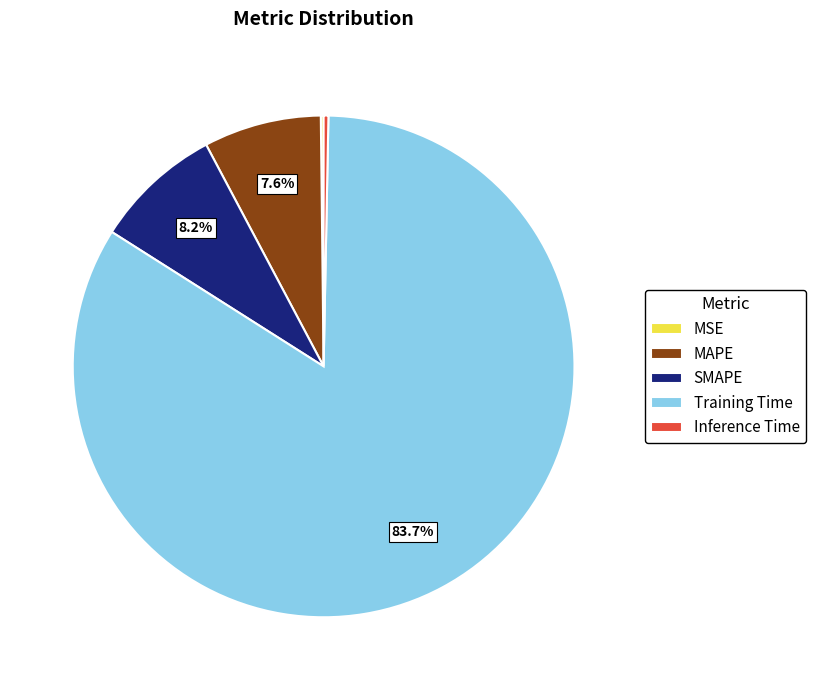

To the nearest percent, what is the difference between the largest and smallest slice percentages?

84%